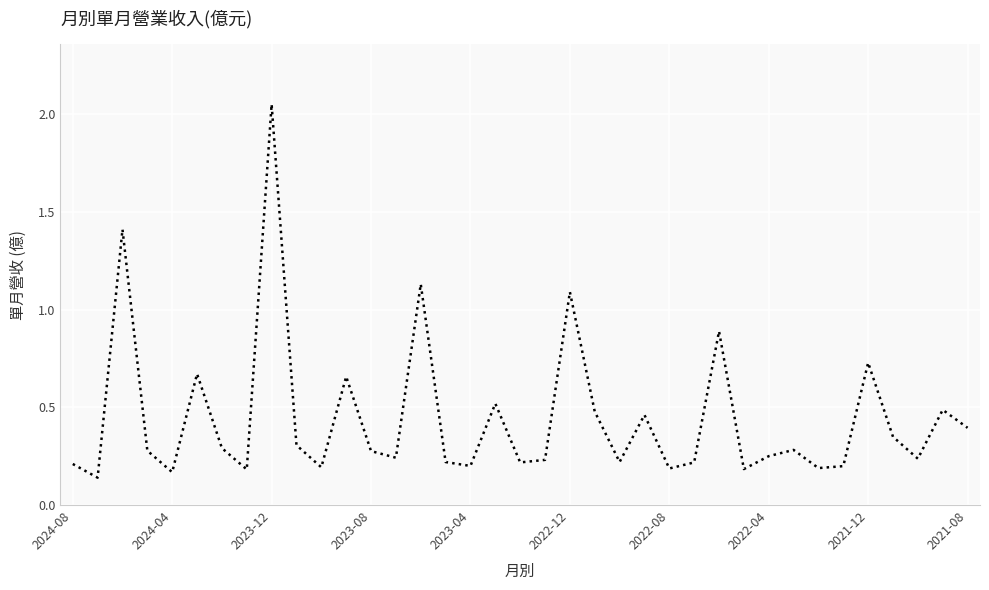

What is the value of the 24th point from the left?

0.5